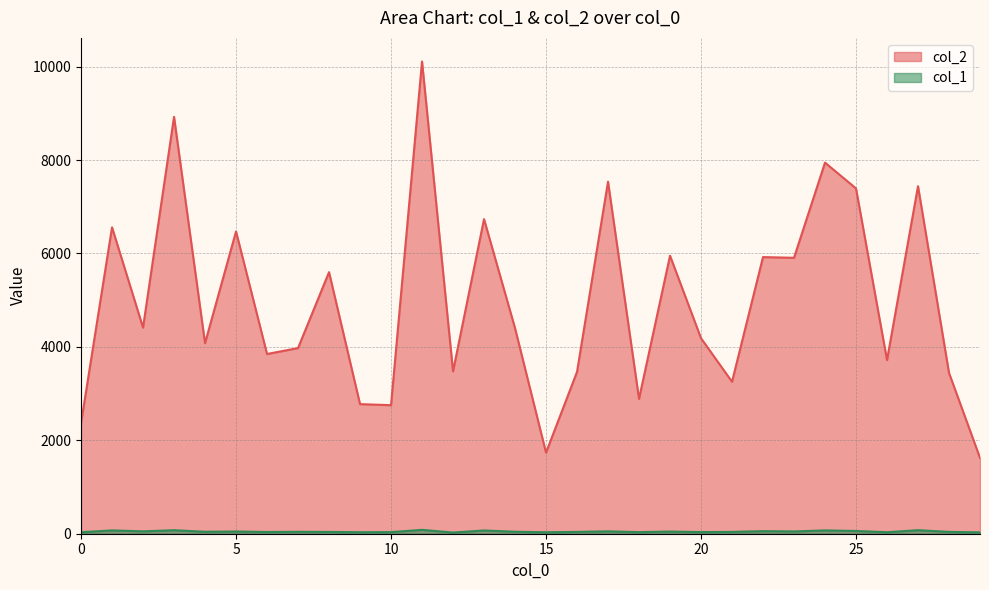

What is the value of the col_1 point at the 1st from the left?

32